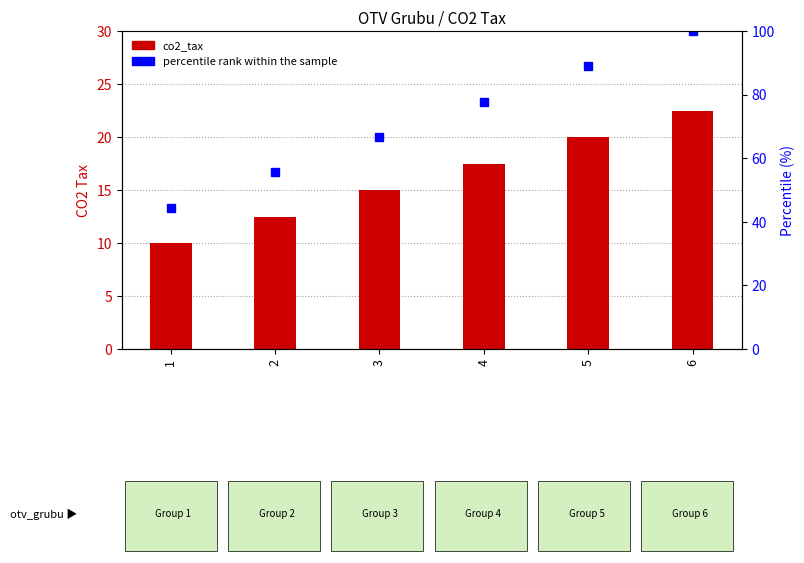

What is the approximate value of percentile rank within the sample at 1?

44.4